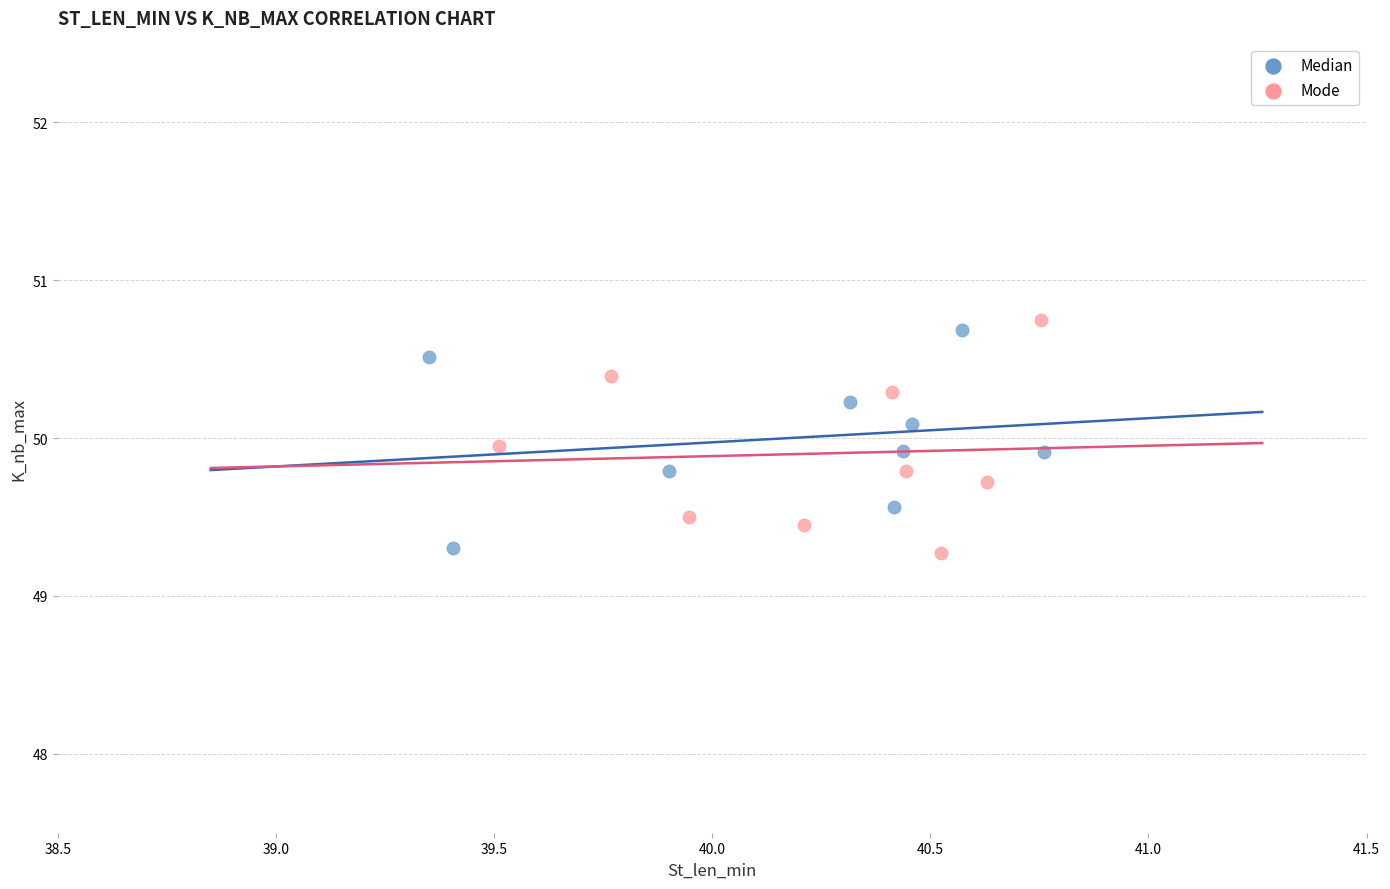

Which series has the widest spread of Y values?

Mode